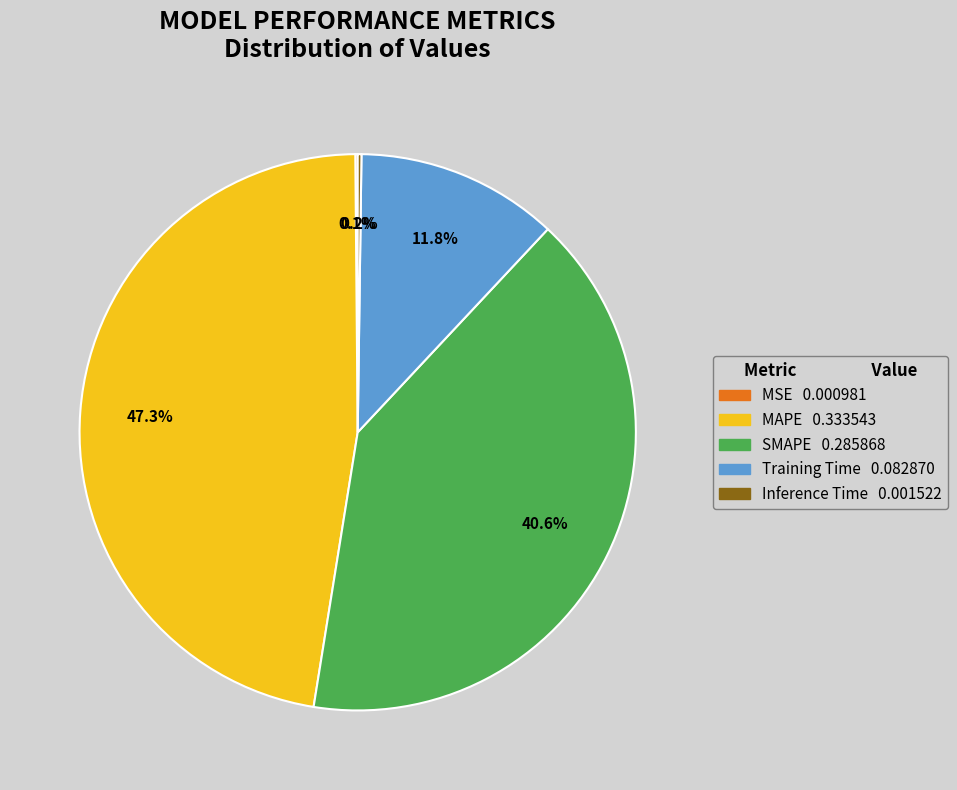

Which has a higher value, SMAPE or Training Time?

SMAPE